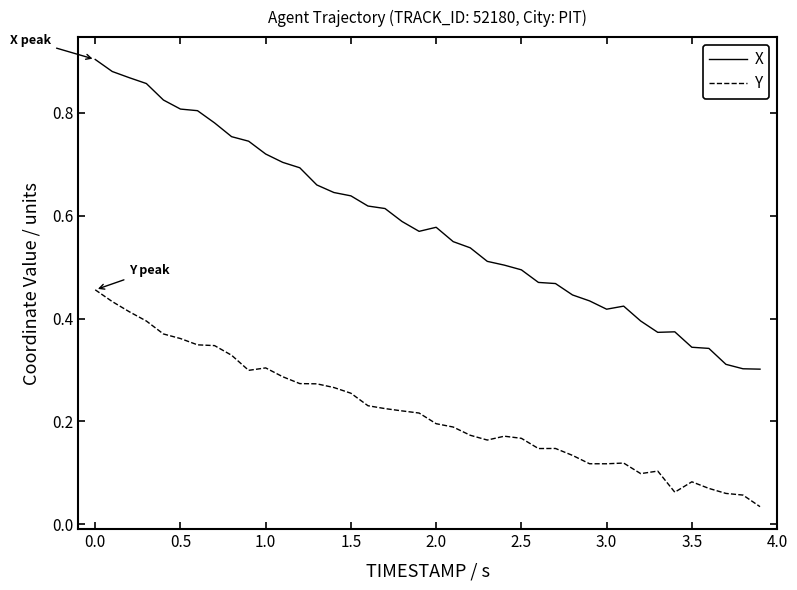

Which series has the largest range (max minus min)?

X